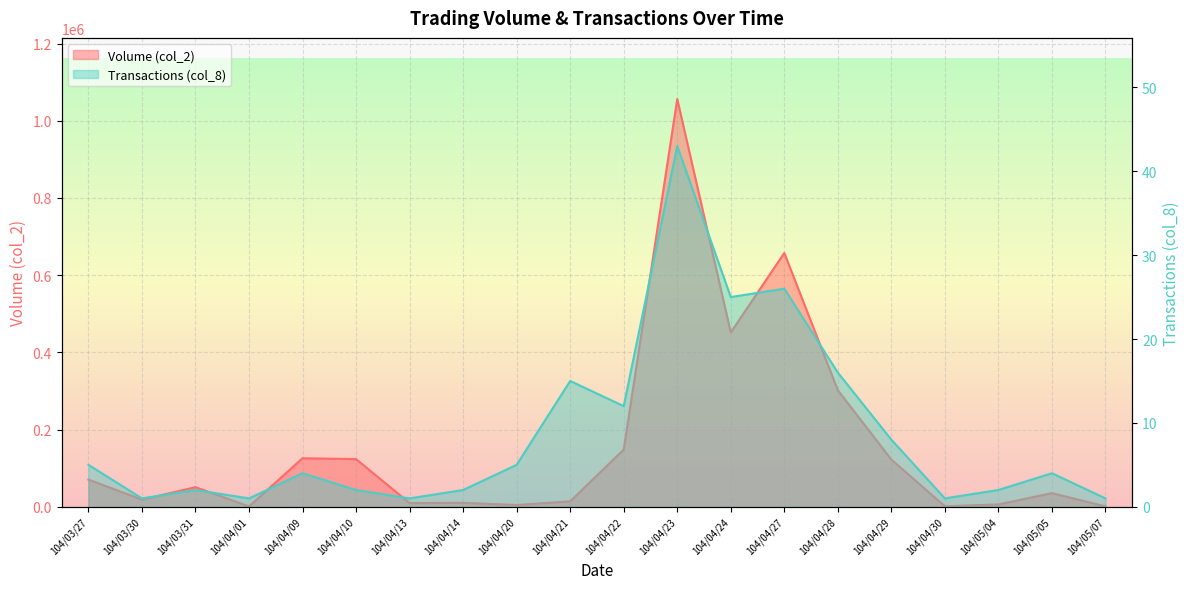

At which category does Transactions (col_8) reach its first local peak?

104/03/31